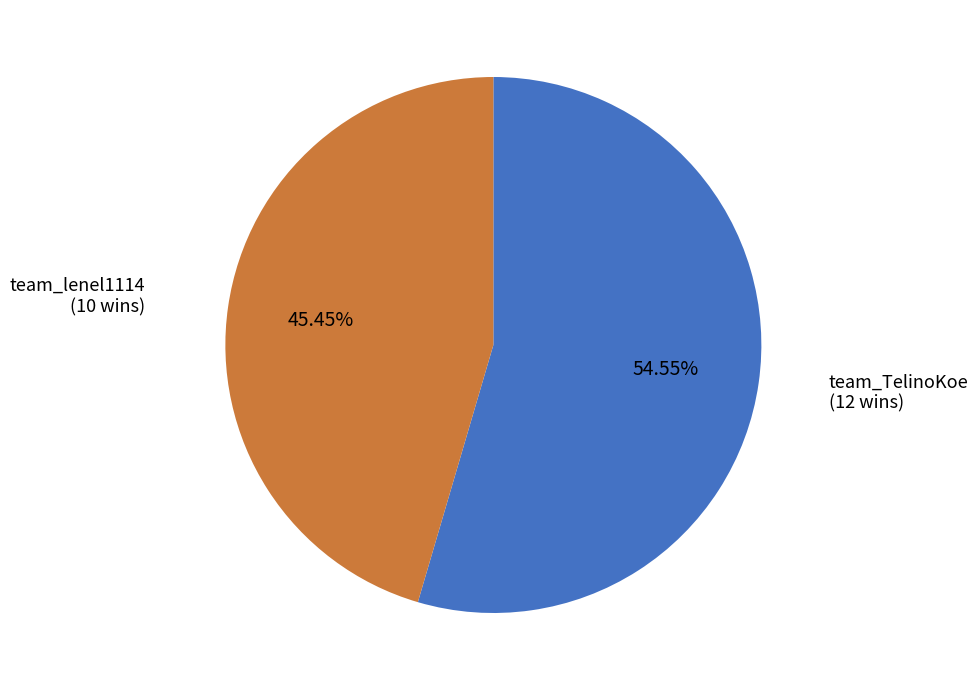

Is there a majority slice in this chart?

Yes